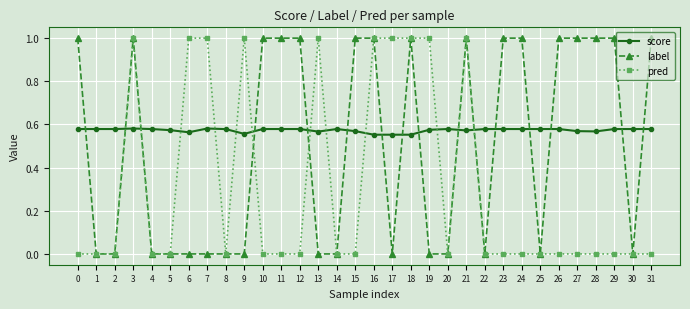

What is the maximum value shown in the chart?

1.0